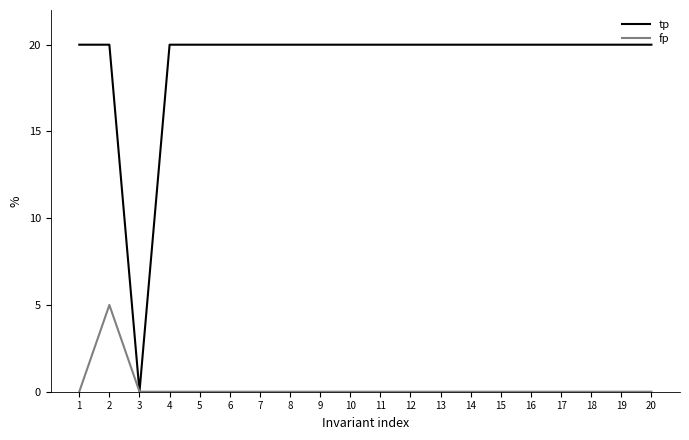

What is the spread (max minus min) of values at 6?

20